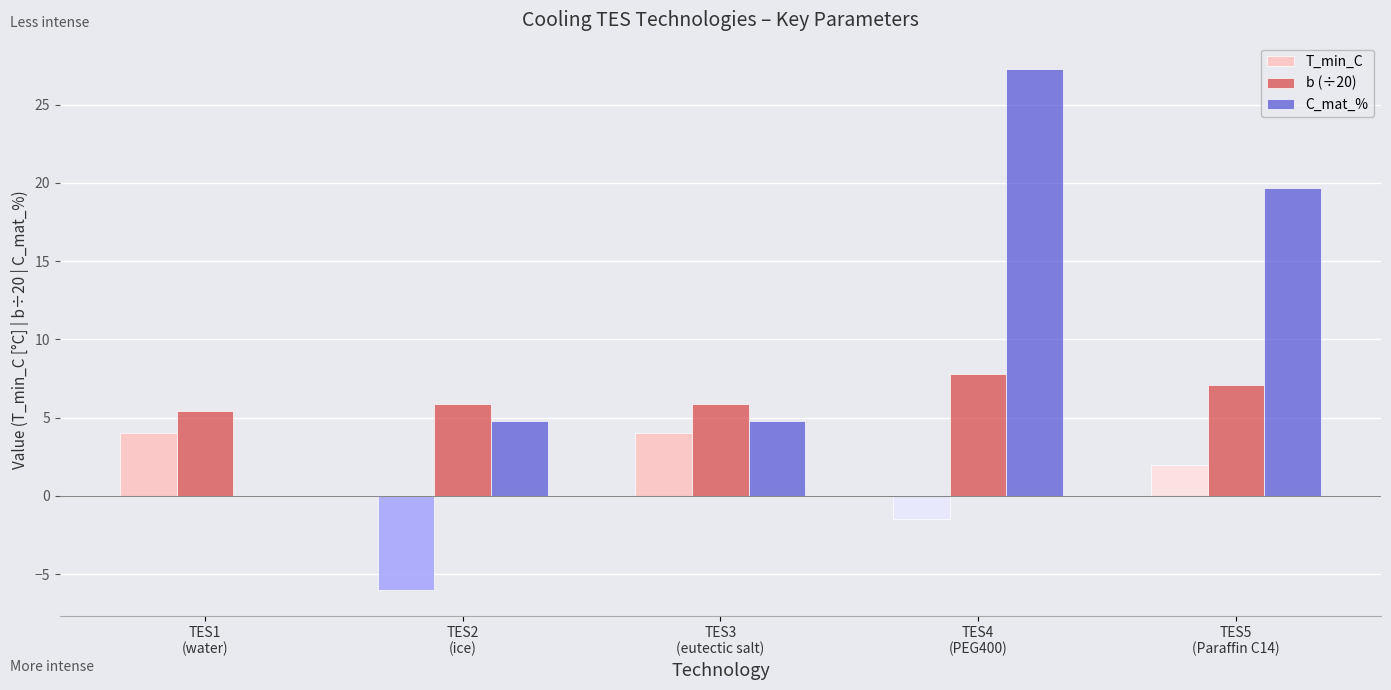

Which series has the largest total across all categories?

C_mat_%